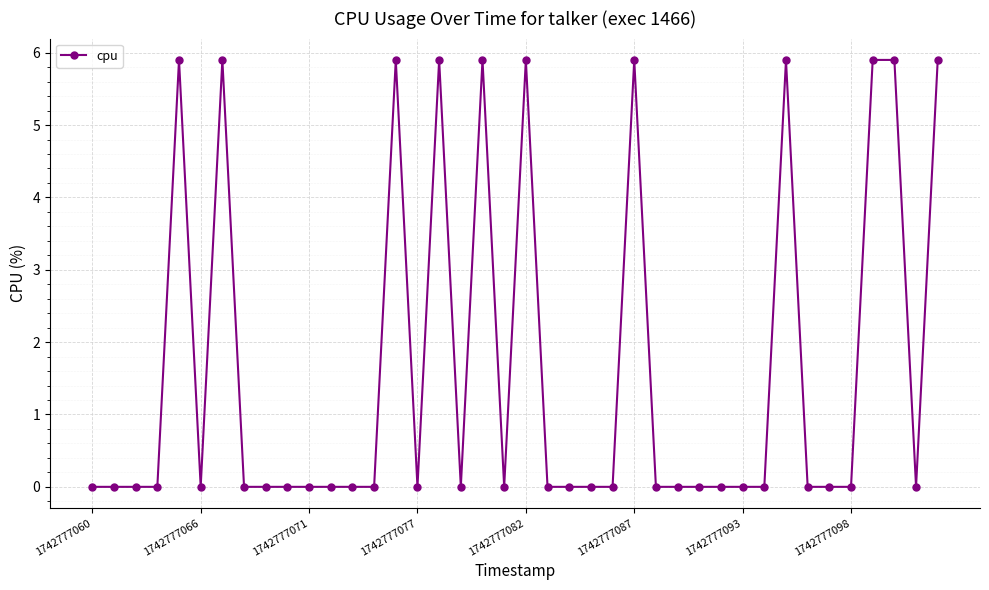

What is the value of the 21st point from the left?

5.9